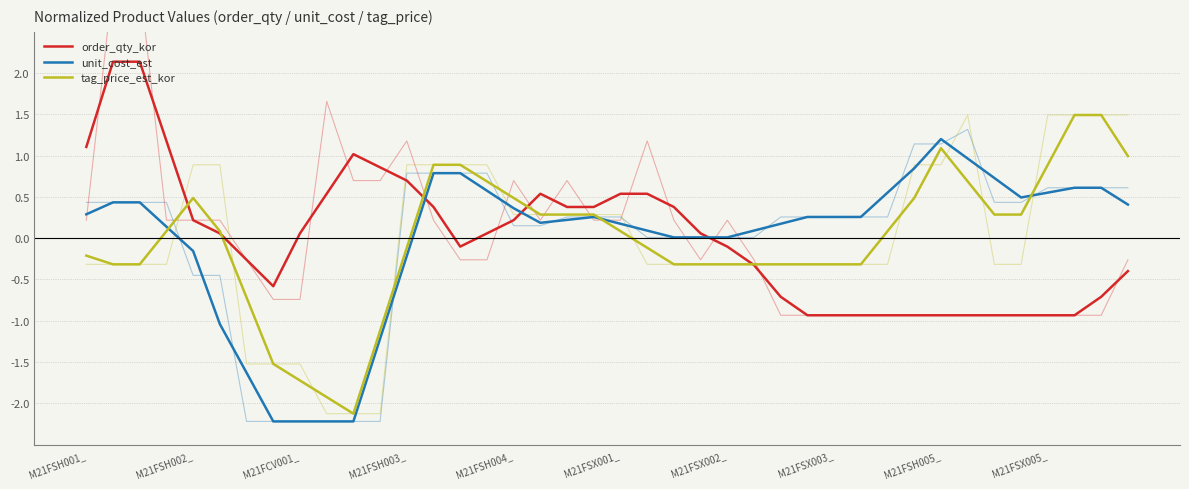

What is the sum of the order_qty_kor values at 31 and 10?

0.1